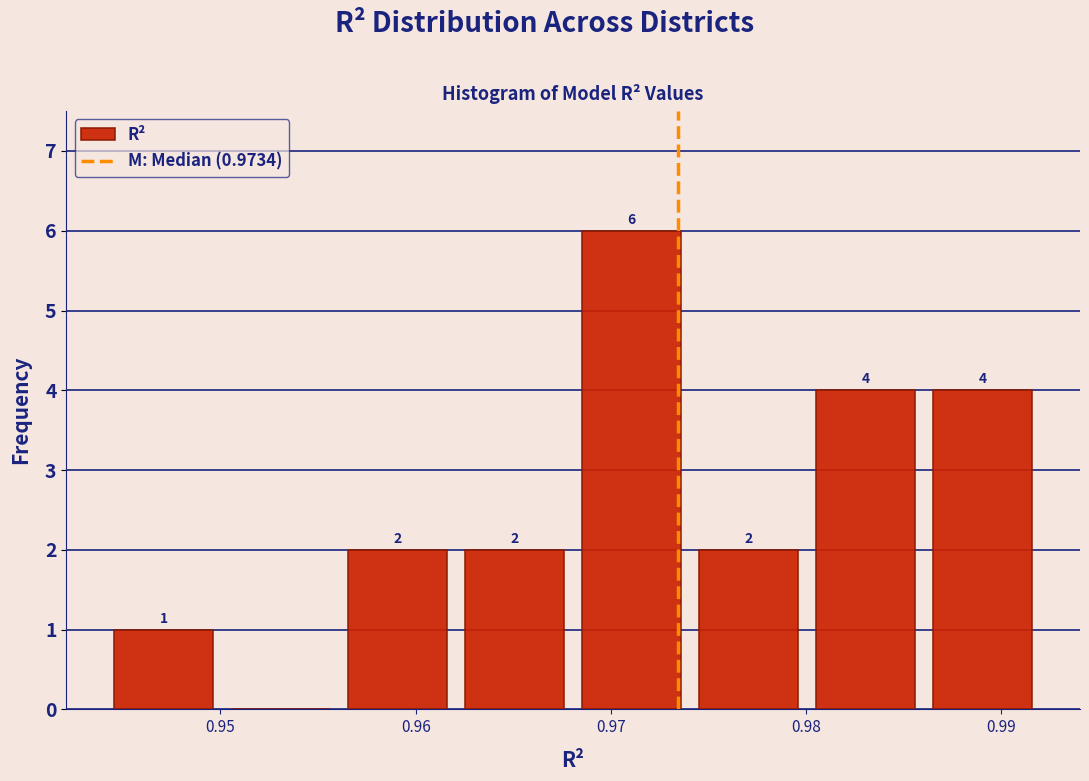

Over which range of the x-axis is the bar tallest?

0.968 to 0.974